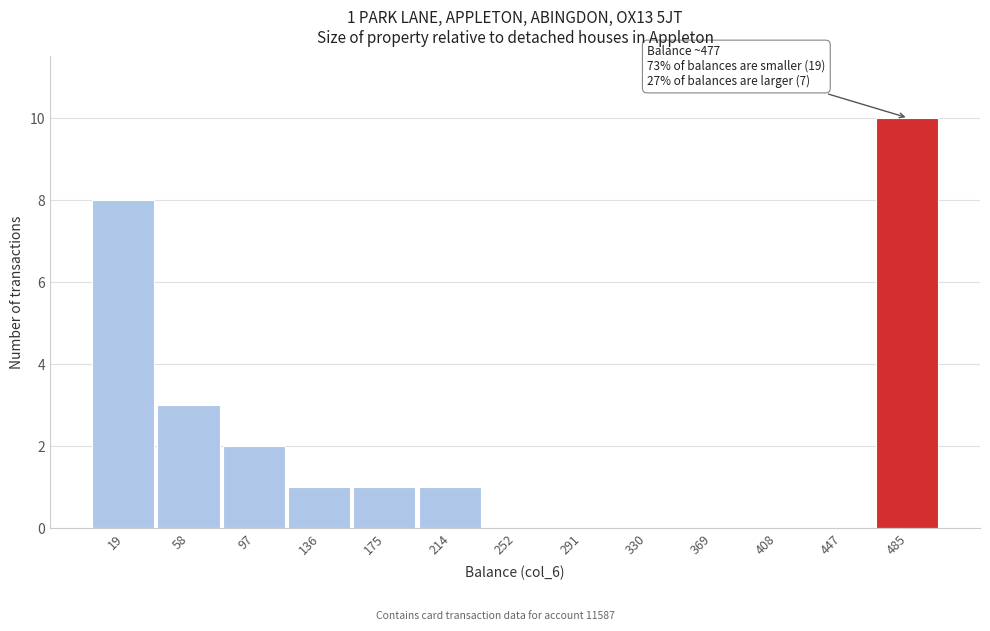

Which range on the x-axis has the tallest bar?

465 to 505